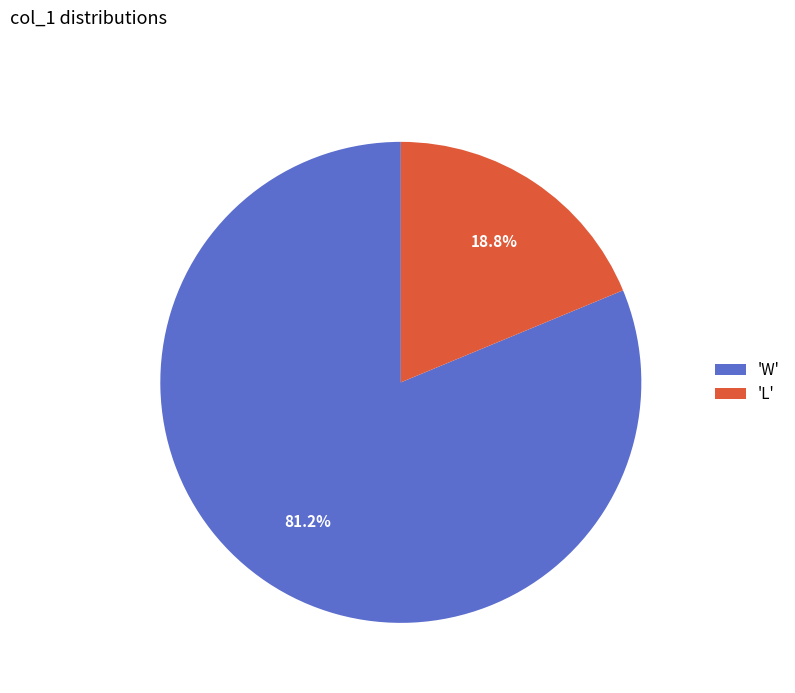

How many segments does this pie chart have?

2